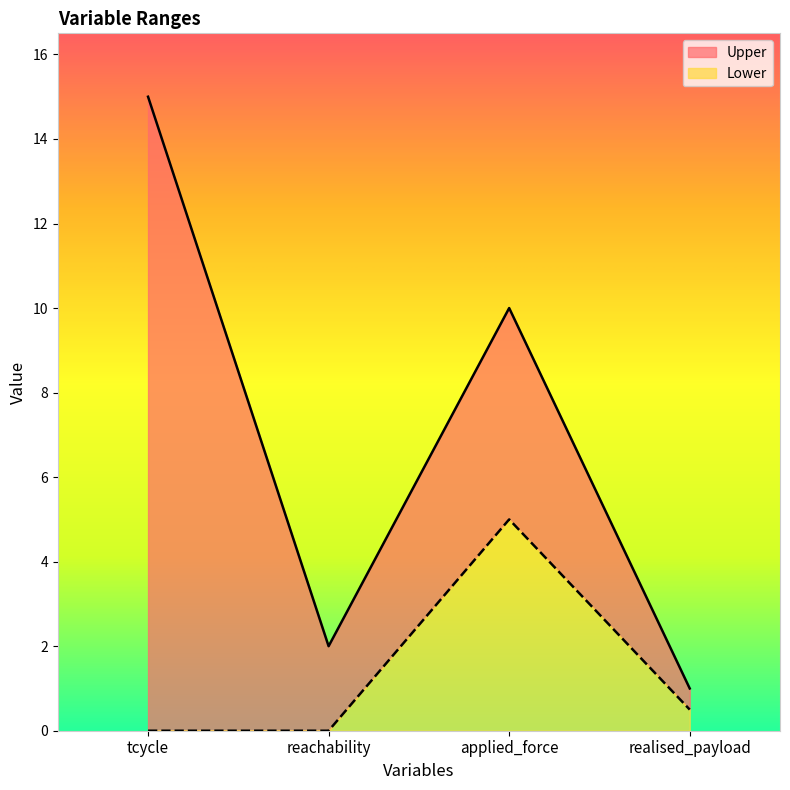

True or false: Upper and Lower cross at least once.

False